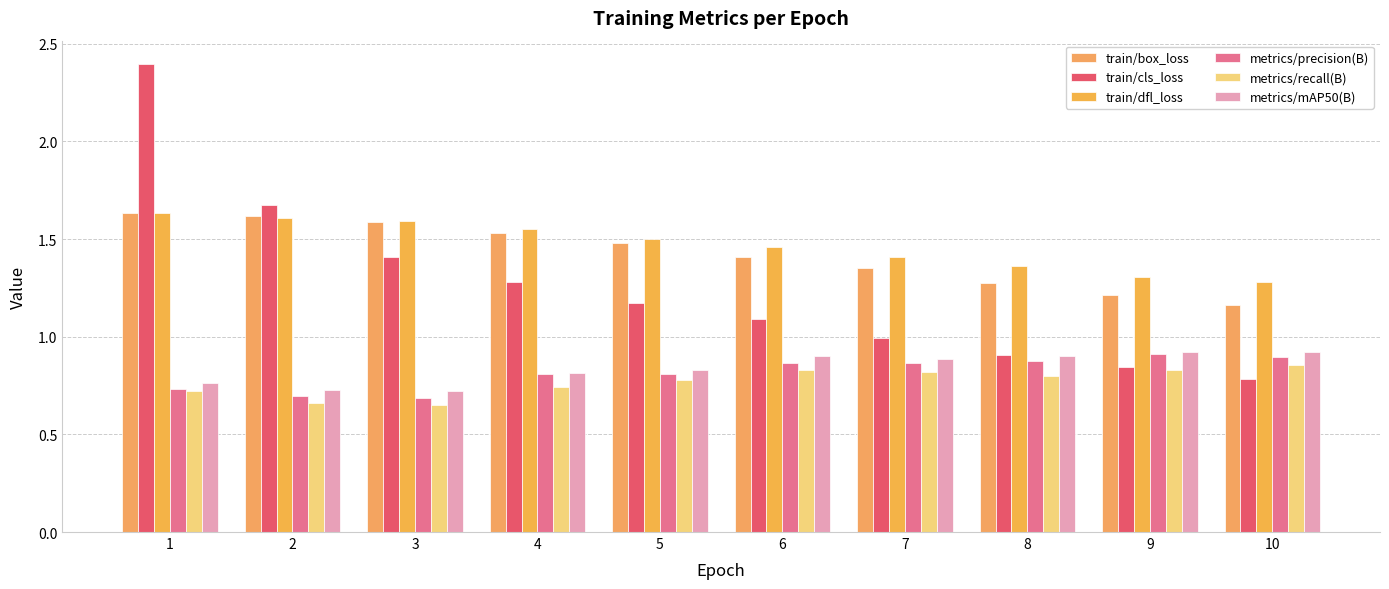

What are all the series names shown in the legend?

train/box_loss, train/cls_loss, train/dfl_loss, metrics/precision(B), metrics/recall(B), metrics/mAP50(B)